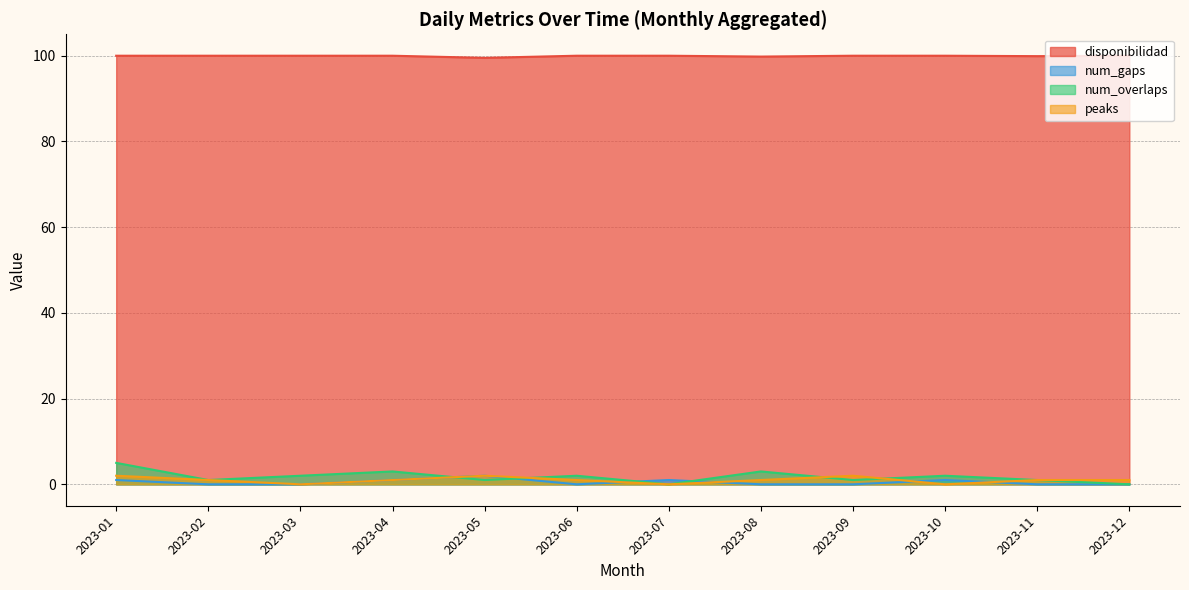

True or false: num_overlaps has more than 2 interior local peaks.

True